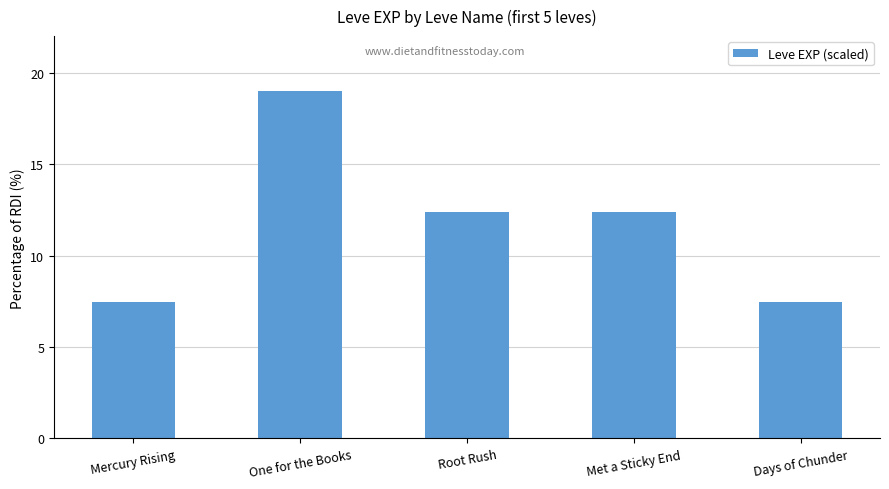

True or false: the data shows 25.9 at One for the Books.

False